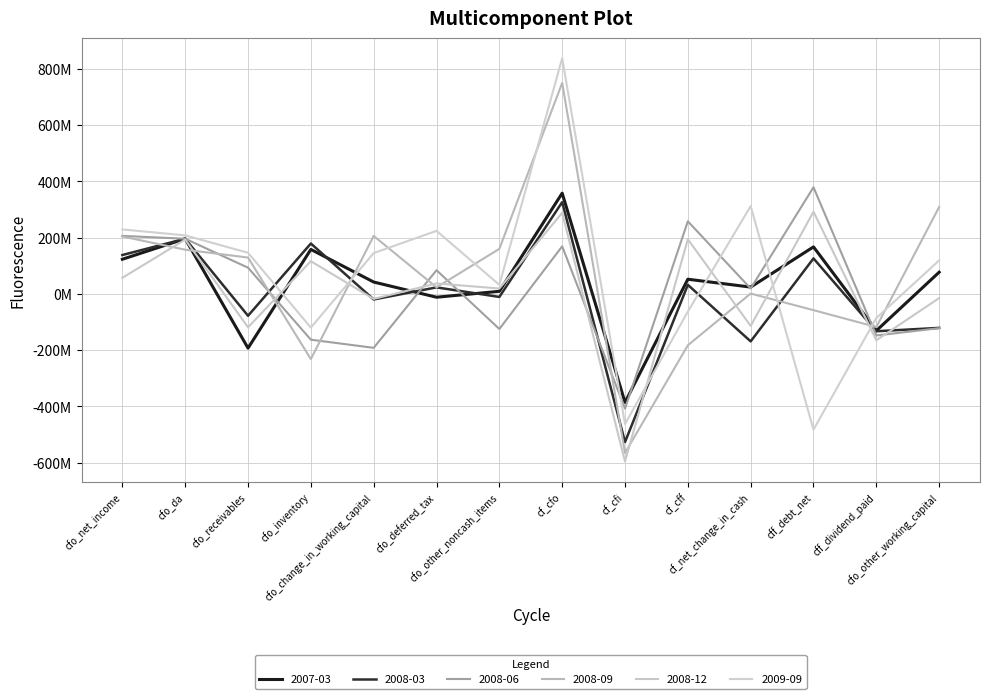

True or false: 2007-03 has more than 0 interior local peaks.

True